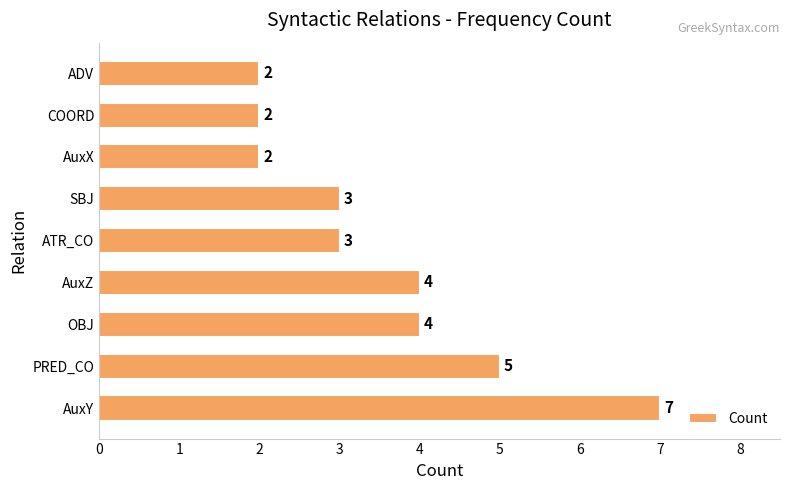

What is the change in value from AuxY to COORD?

-5